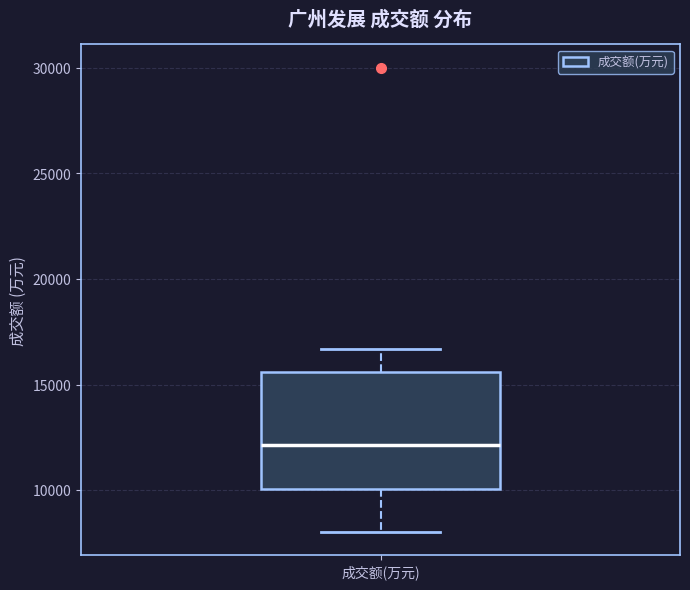

Where is the upper edge of the box for 成交额(万元) on the y-axis? The values are not printed on the chart, so give them approximately, as read against the axis.

15500